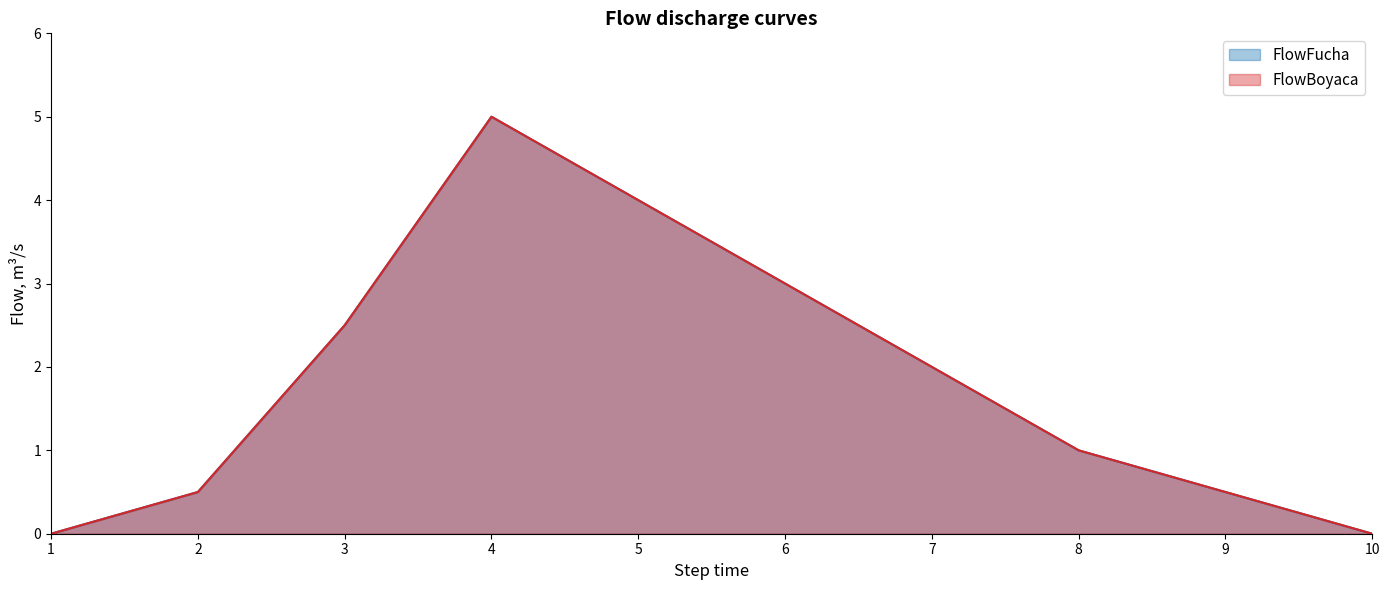

How many interior local peaks does the FlowBoyaca series have?

1